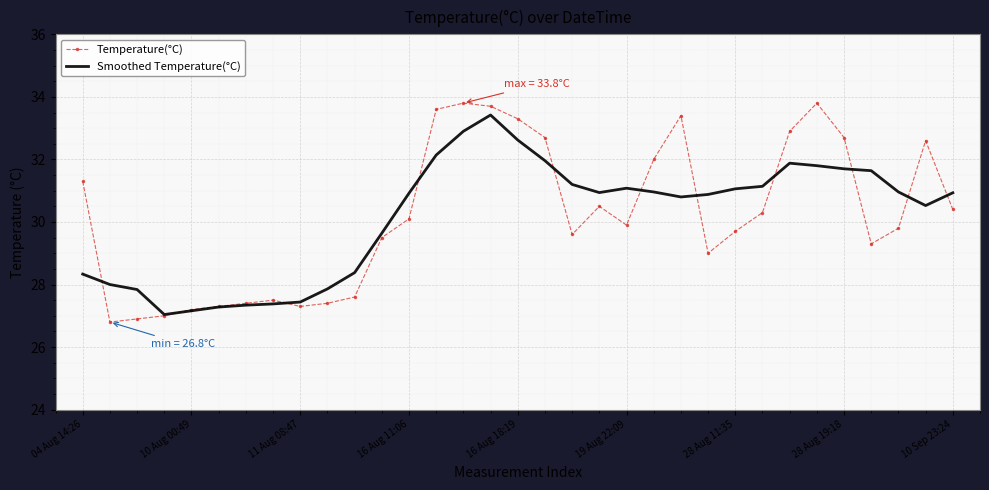

What is the maximum value for Smoothed Temperature(°C)?

33.4